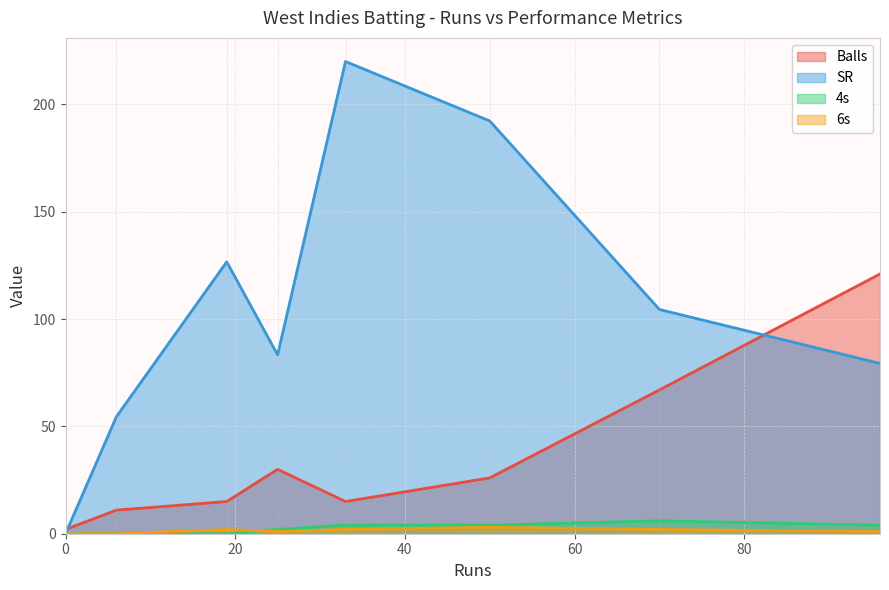

In 6s, how many points are higher than both neighbors (excluding endpoints)?

2